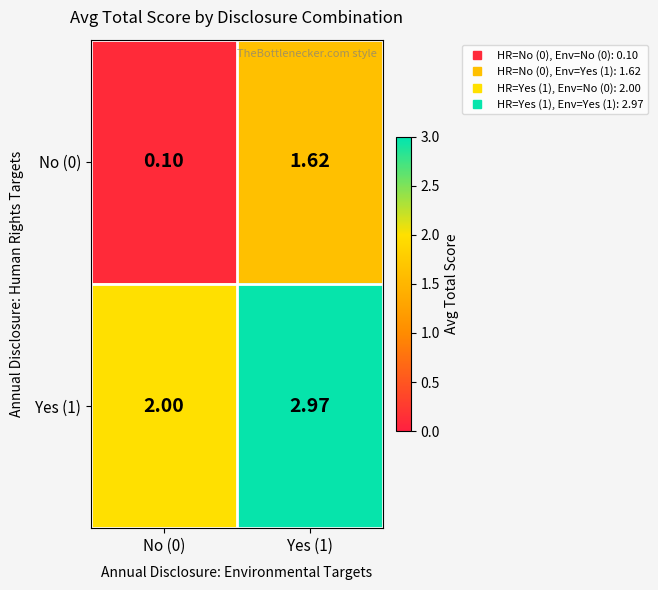

How many categories are shown in the chart?

2